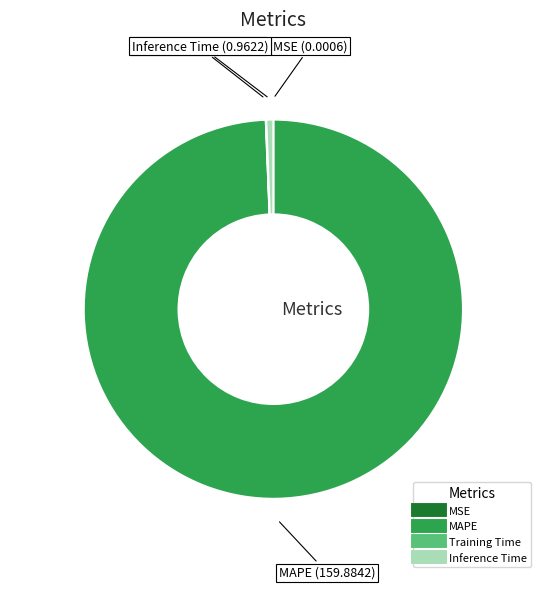

True or false: MAPE accounts for 85% of the total.

False